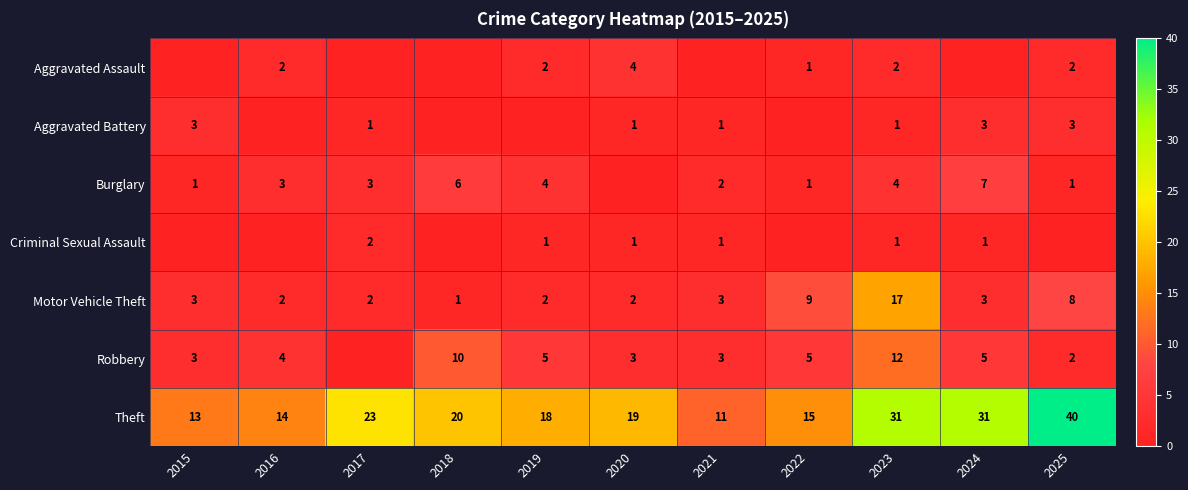

Read the Motor Vehicle Theft value at 2015.

3